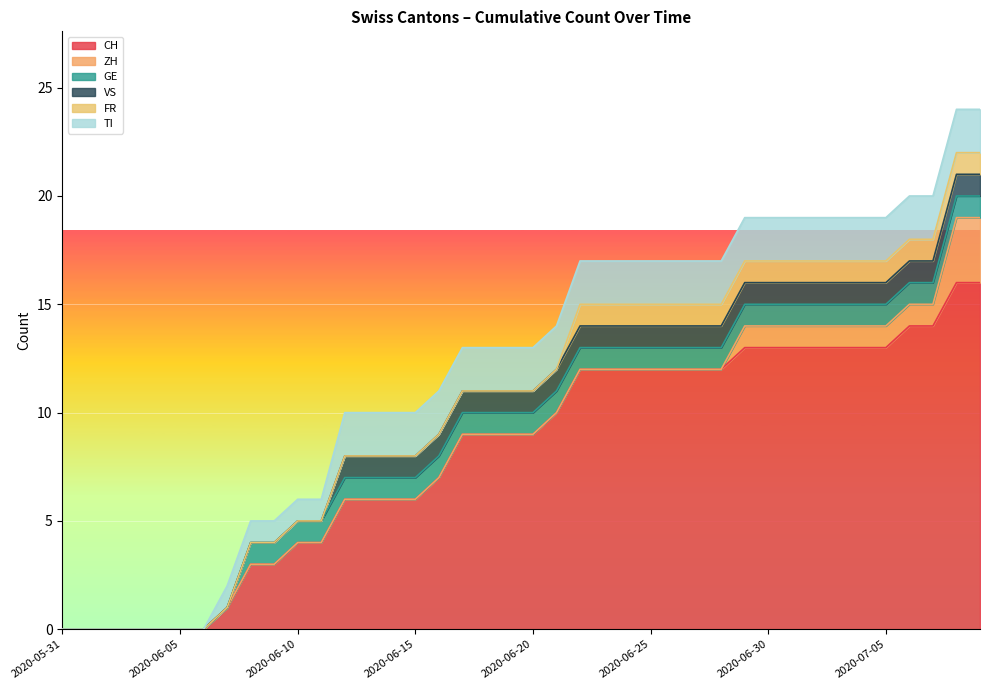

How many GE values are between 1 and 2?

32